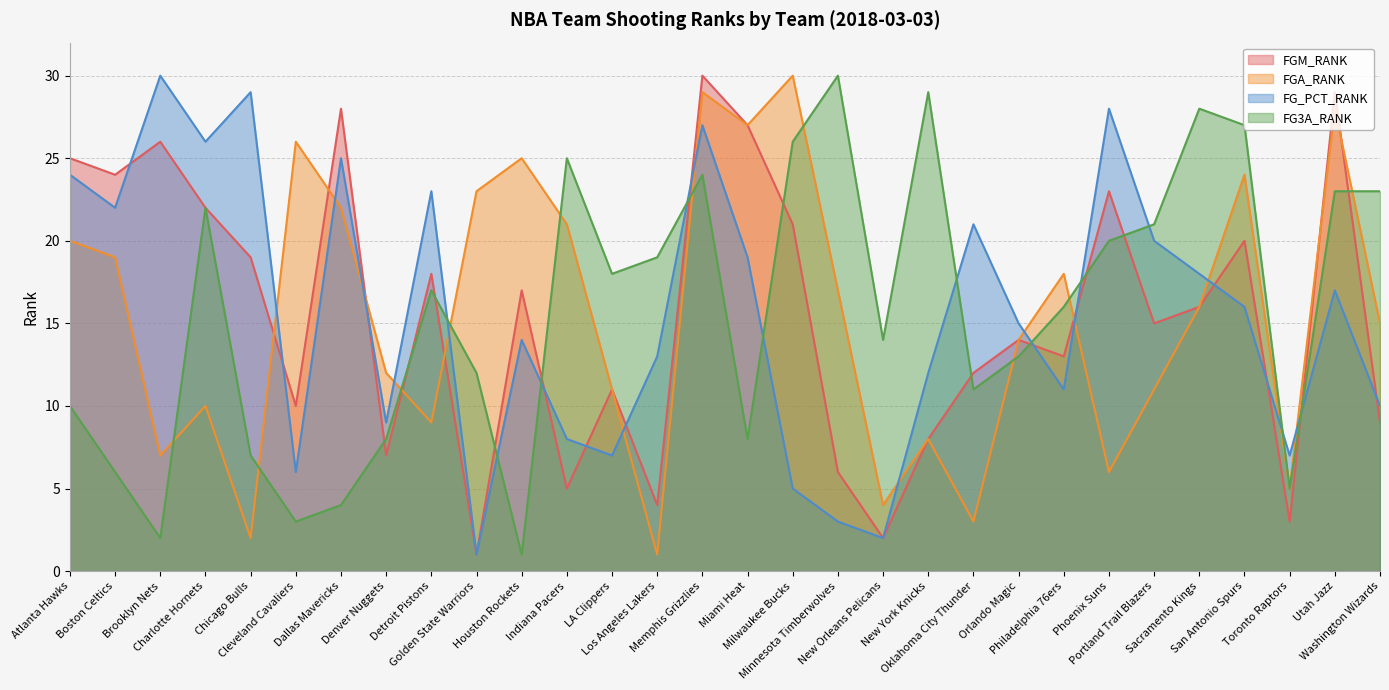

What value does the FGA_RANK series have at LA Clippers, to the nearest 5?

10